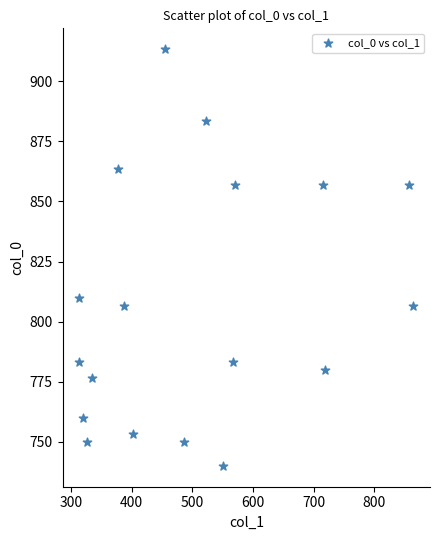

What Y value in the scatter plot is closest to 826?

810.0